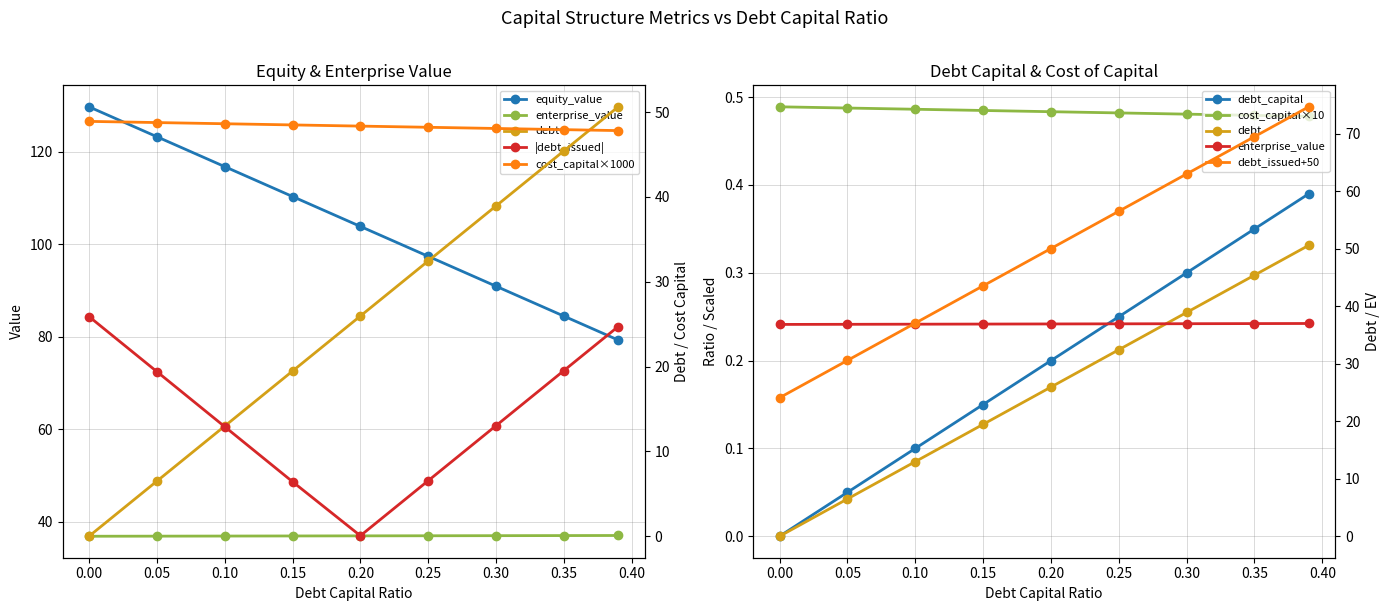

What is the difference between the debt_issued values at 0.39 and 0.0?

50.6